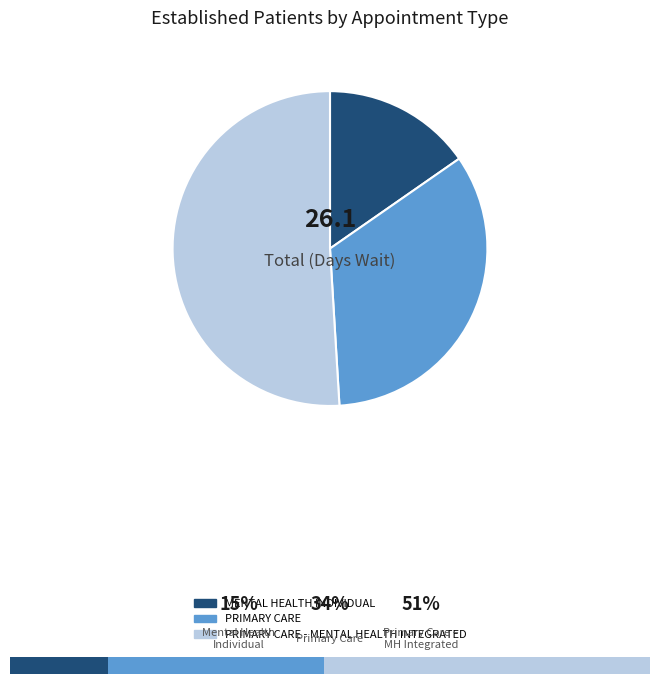

Which slice is the smallest?

MENTAL HEALTH INDIVIDUAL